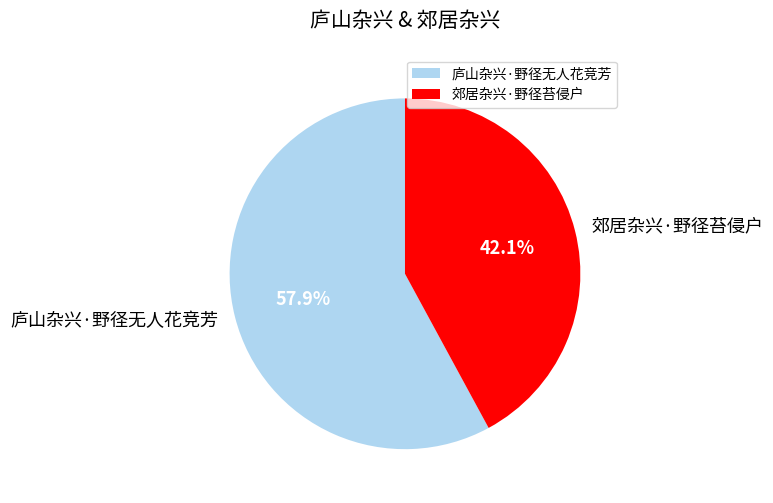

To the nearest percent, what percentage of the pie is 庐山杂兴·野径无人花竞芳?

58%